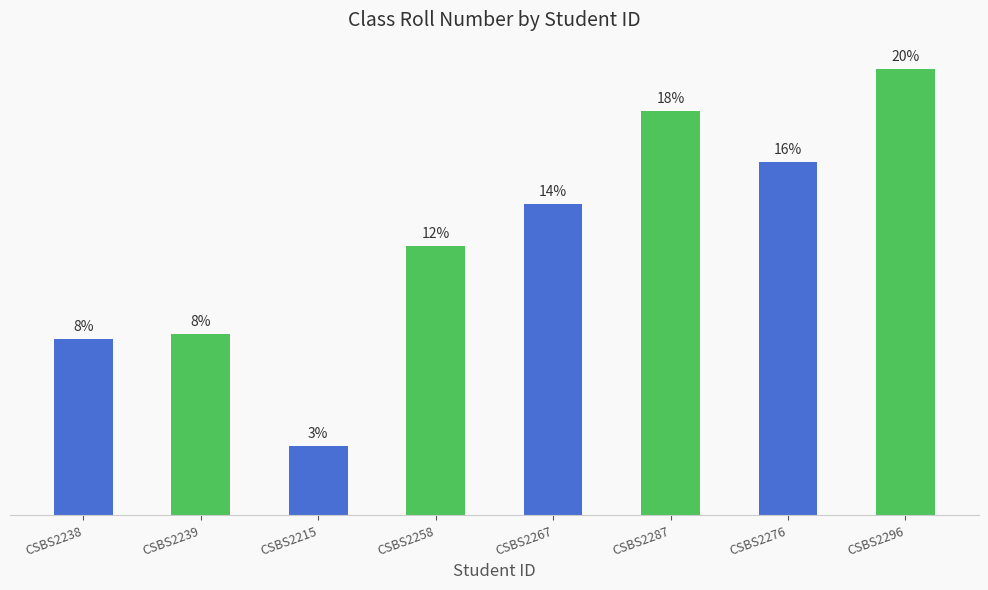

What is the value of the 8th bar from the left?

96